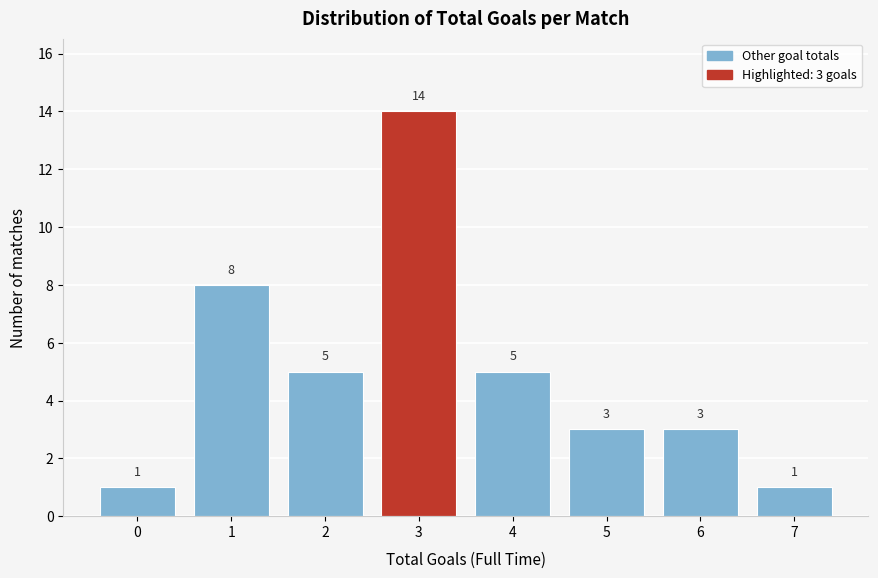

Reading right to left, what are all the values shown in this chart?

1	3	3	5	14	5	8	1